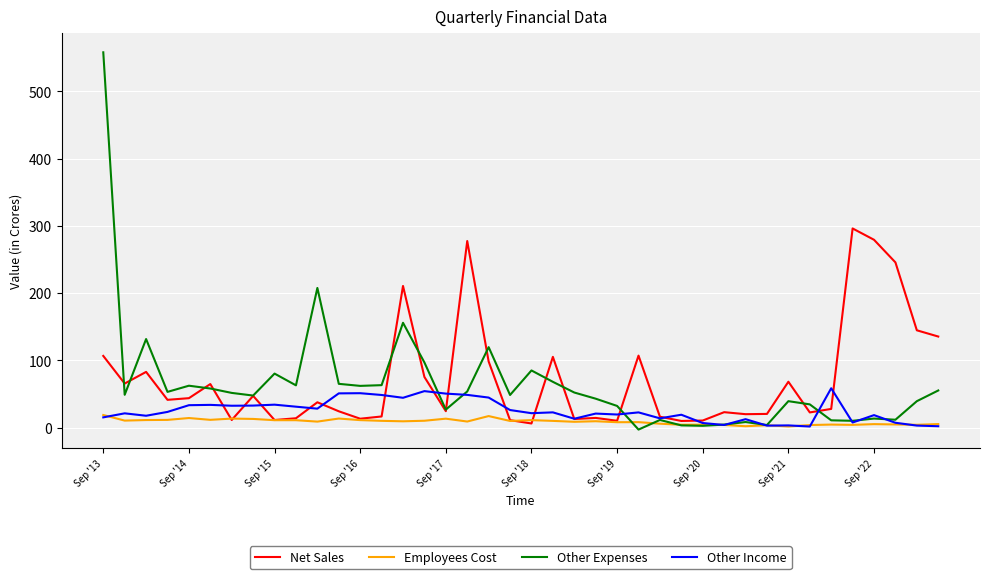

How many categories are shown in the chart?

40